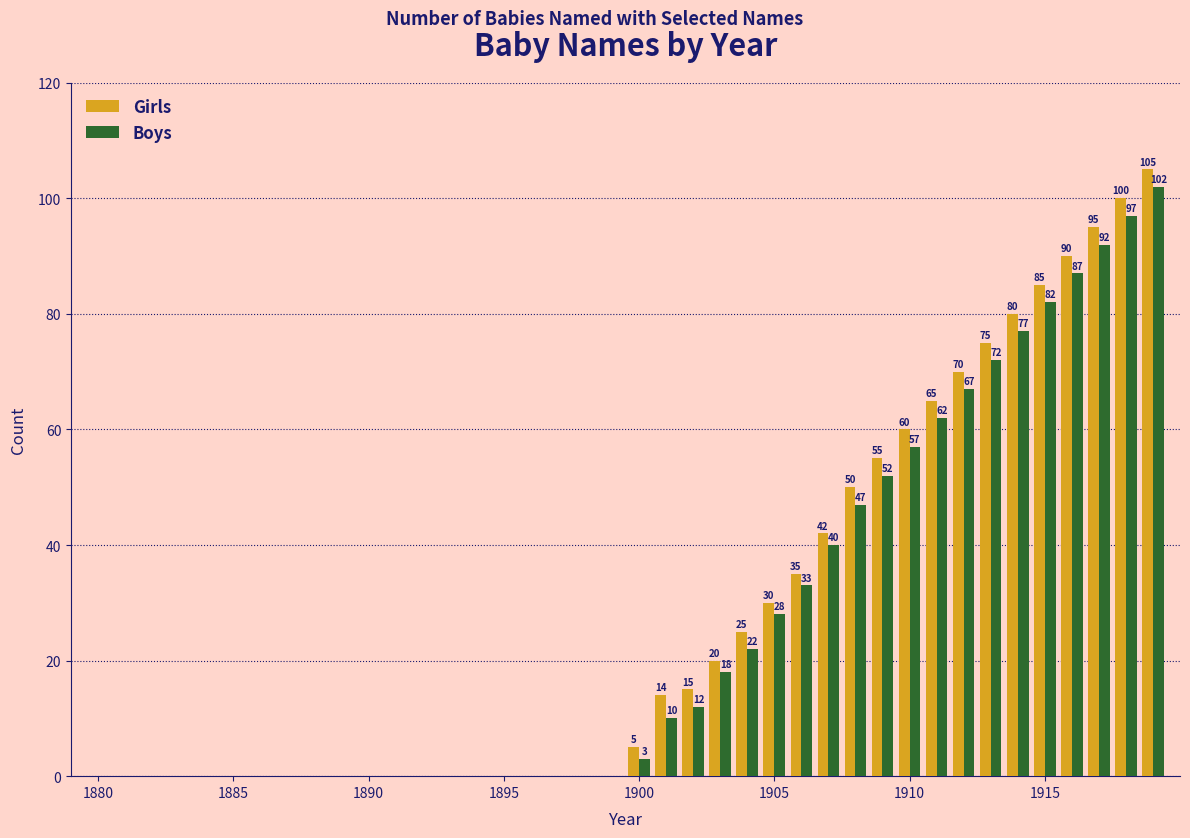

Which series has the largest total across all categories?

Girls